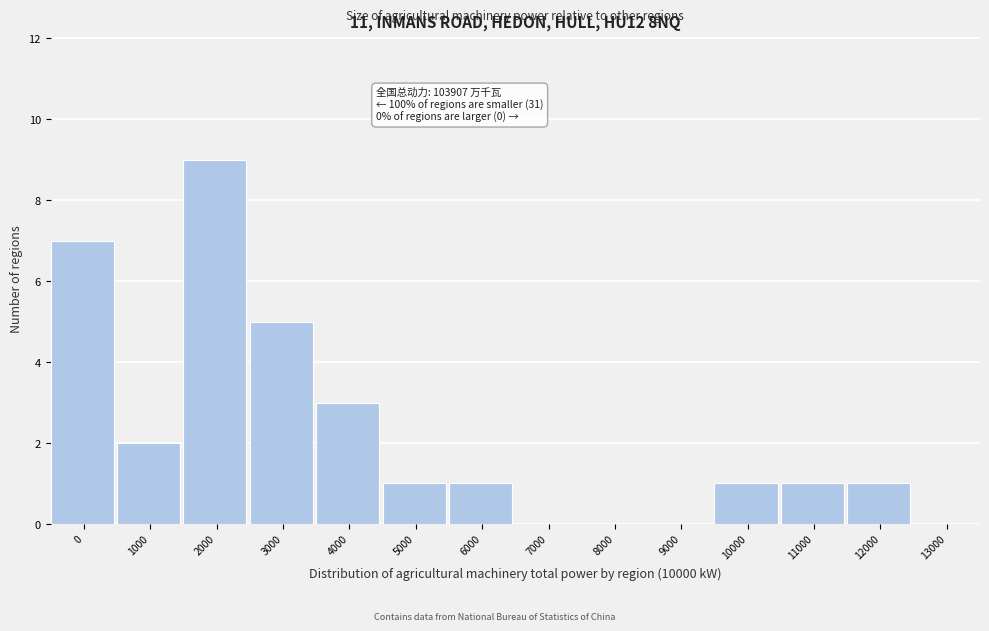

Reading right to left, transcribe all the data shown in this chart.

13000=0	12000=1	11000=1	10000=1	9000=0	8000=0	7000=0	6000=1	5000=1	4000=3	3000=5	2000=9	1000=2	0=7